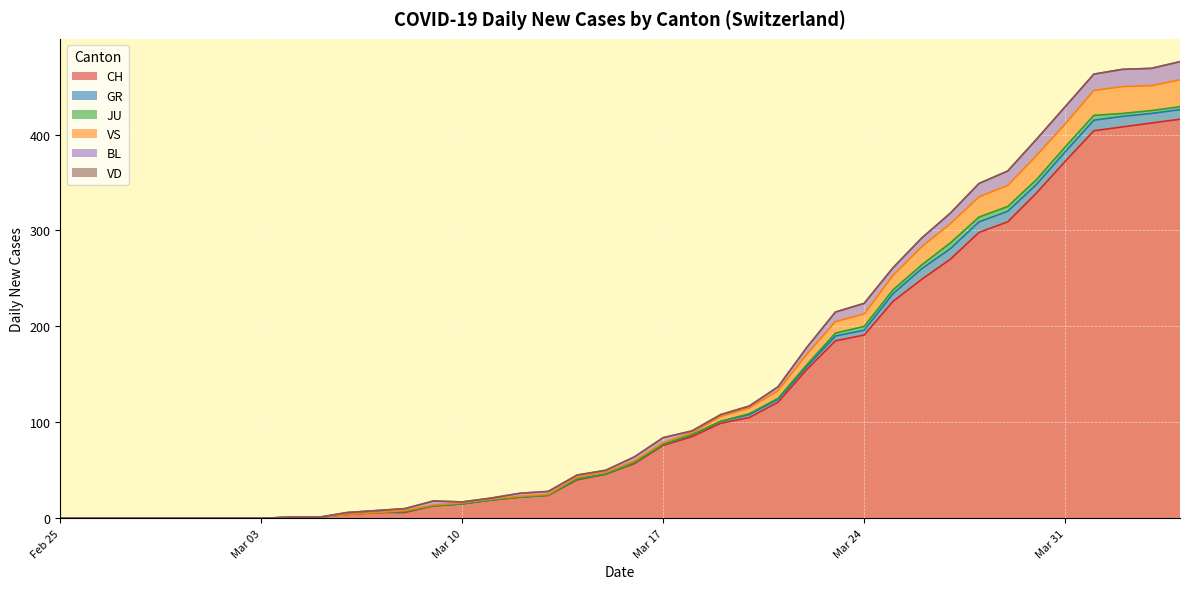

True or false: VS has a value of 19 at 2020-03-07.

False